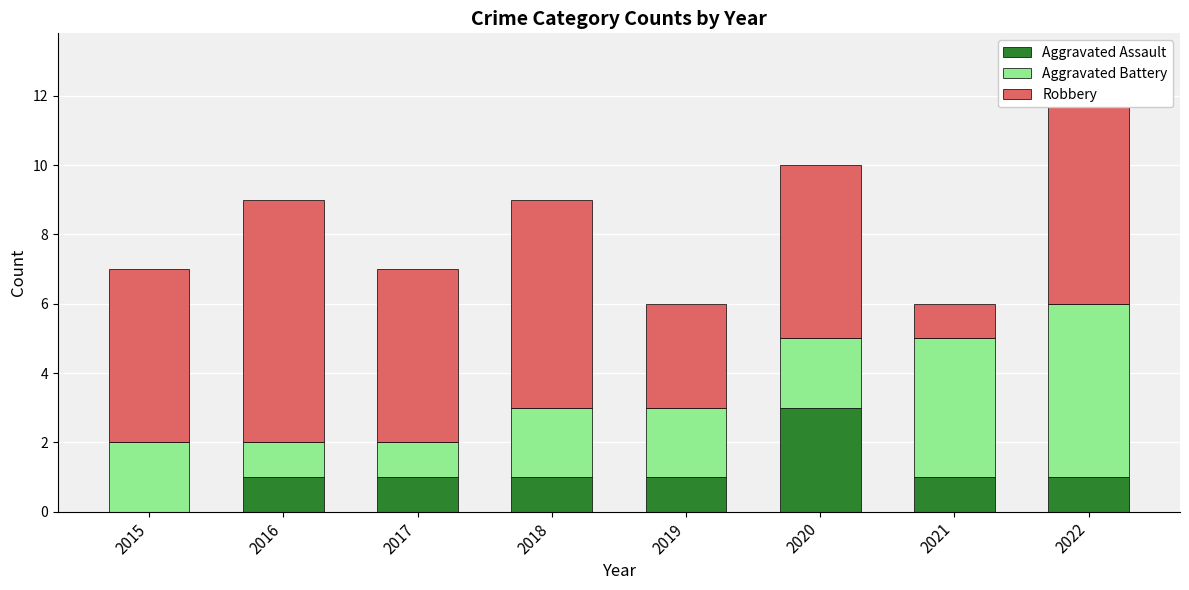

The value of Aggravated Assault at 2017 is 2. True or false?

False